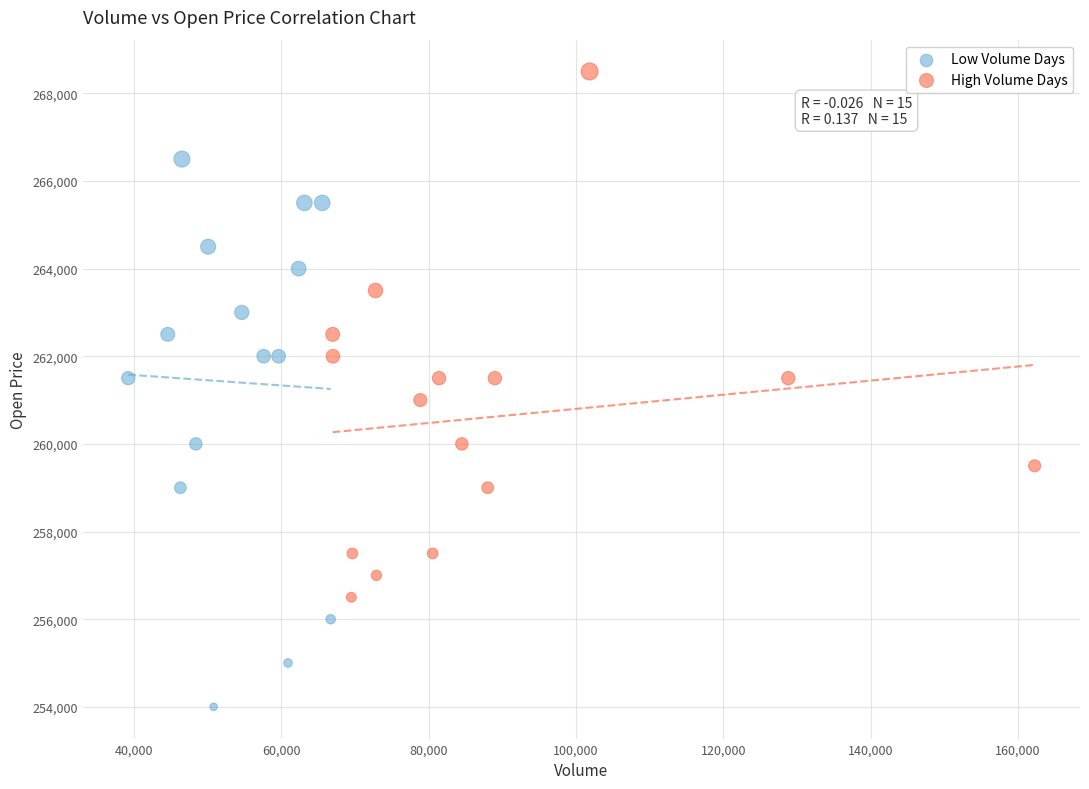

Which series has the widest spread of Y values?

Low Volume Days